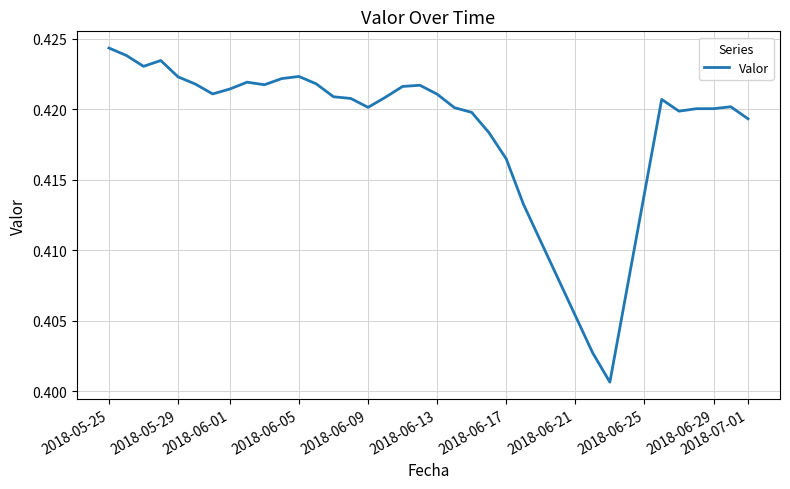

Does the chart have visible grid lines?

Yes